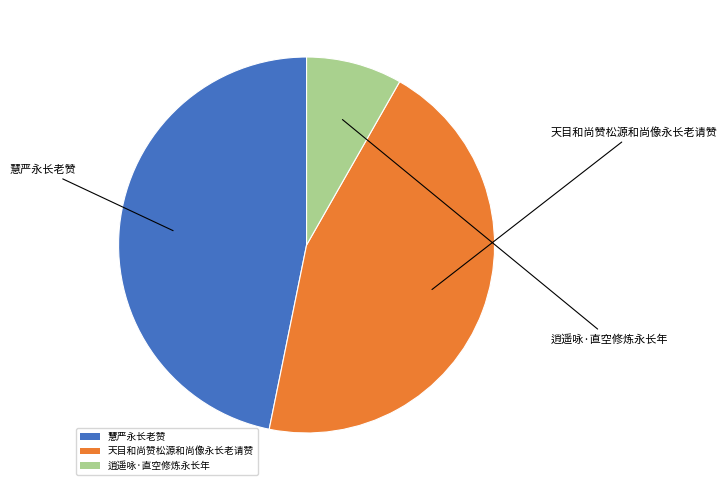

The 慧严永长老赞 slice represents 41% of the pie. True or false?

False